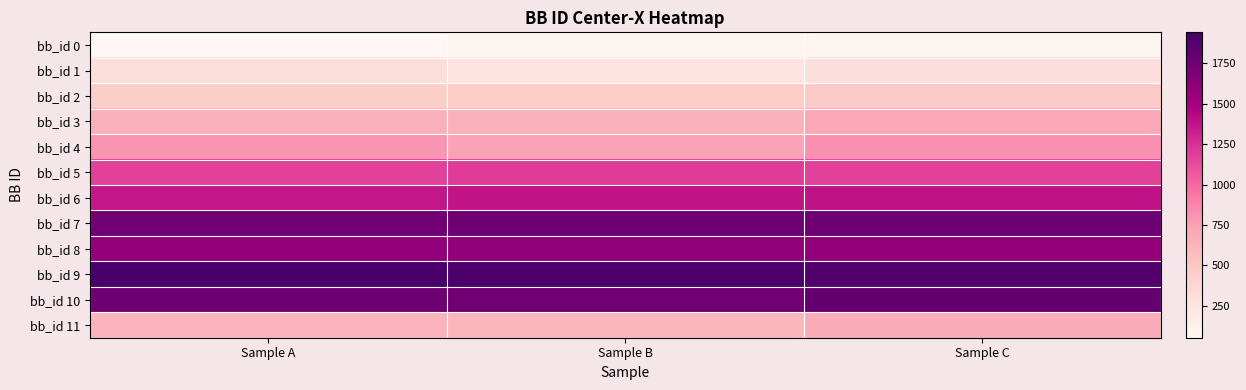

Rank the series by their maximum value, from lowest to highest.

bb_id 0, bb_id 1, bb_id 2, bb_id 11, bb_id 3, bb_id 4, bb_id 5, bb_id 6, bb_id 8, bb_id 7, bb_id 10, bb_id 9